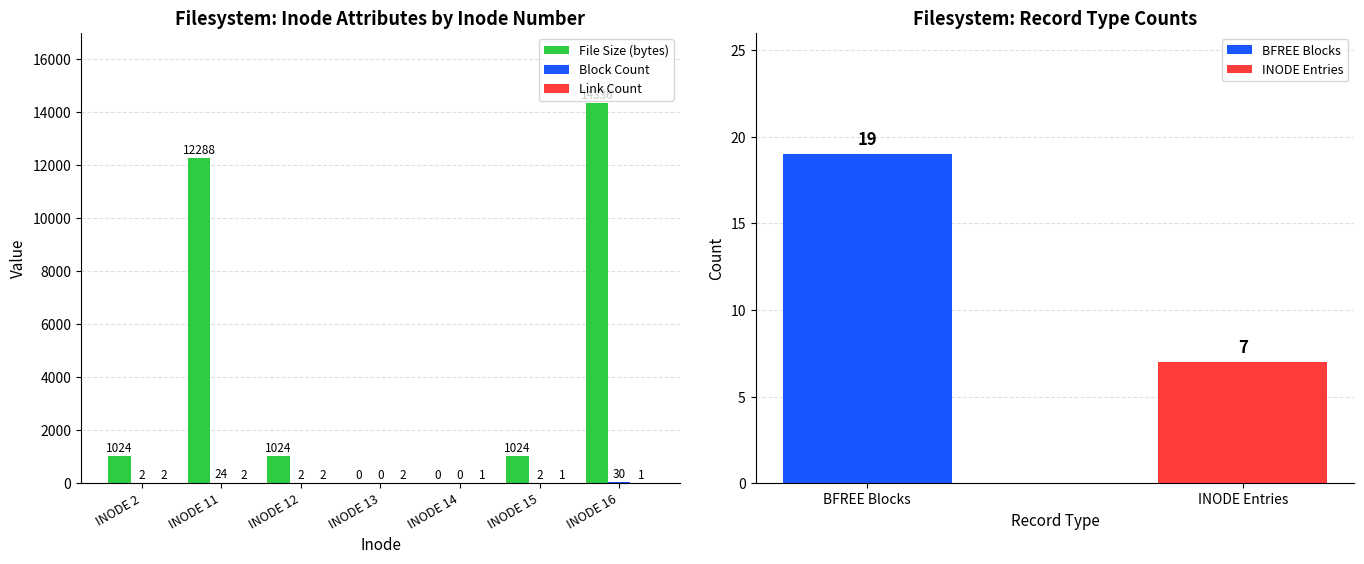

Which has a higher value, INODE 13 or INODE 15?

INODE 15